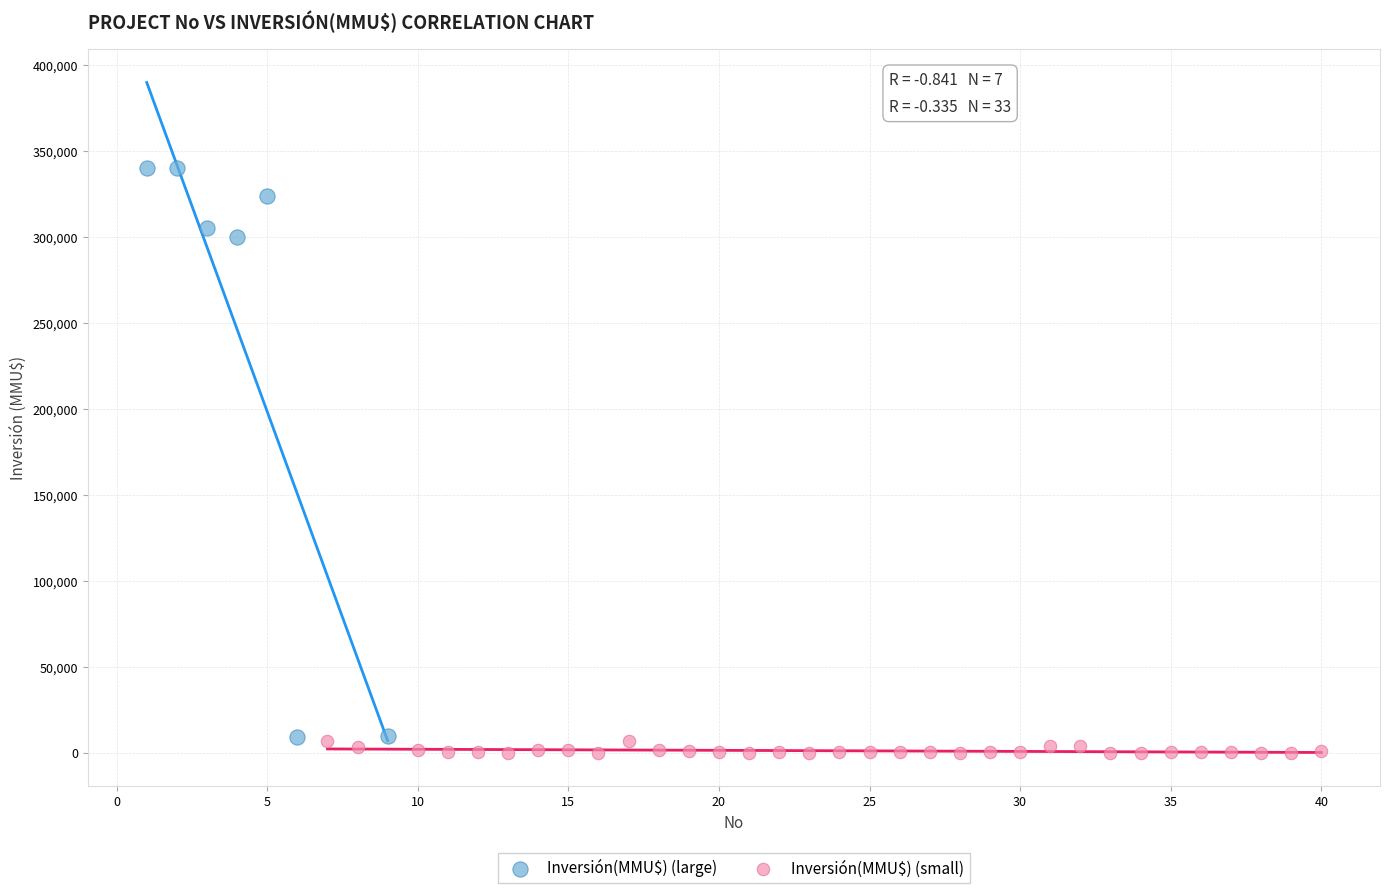

Which series has the widest spread of Y values?

Inversión(MMU$) (large)